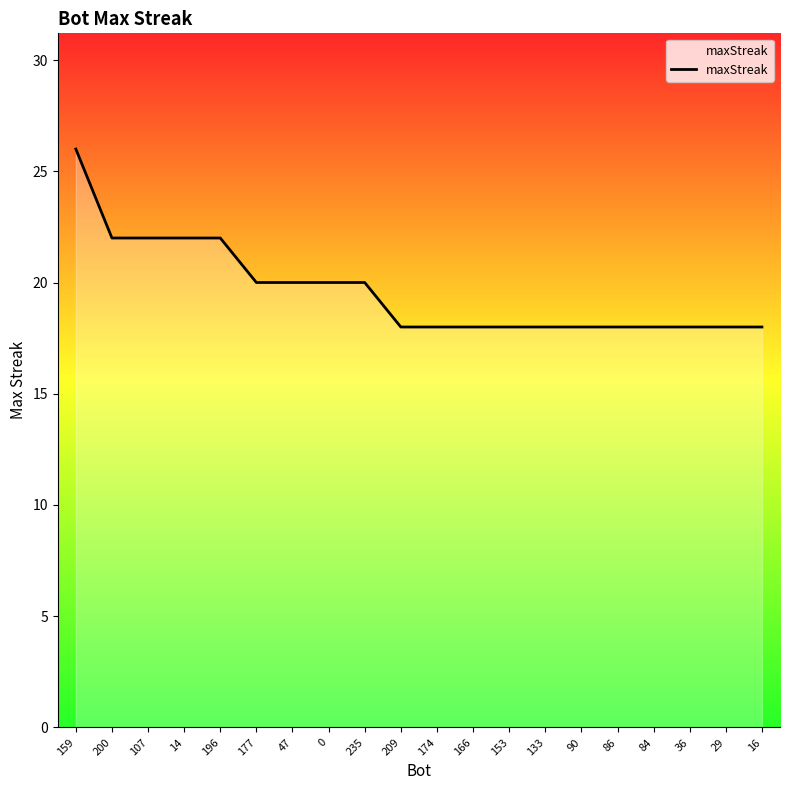

List the labels in order of value, largest first.

159, 200, 107, 14, 196, 177, 47, 0, 235, 209, 174, 166, 153, 133, 90, 86, 84, 36, 29, 16